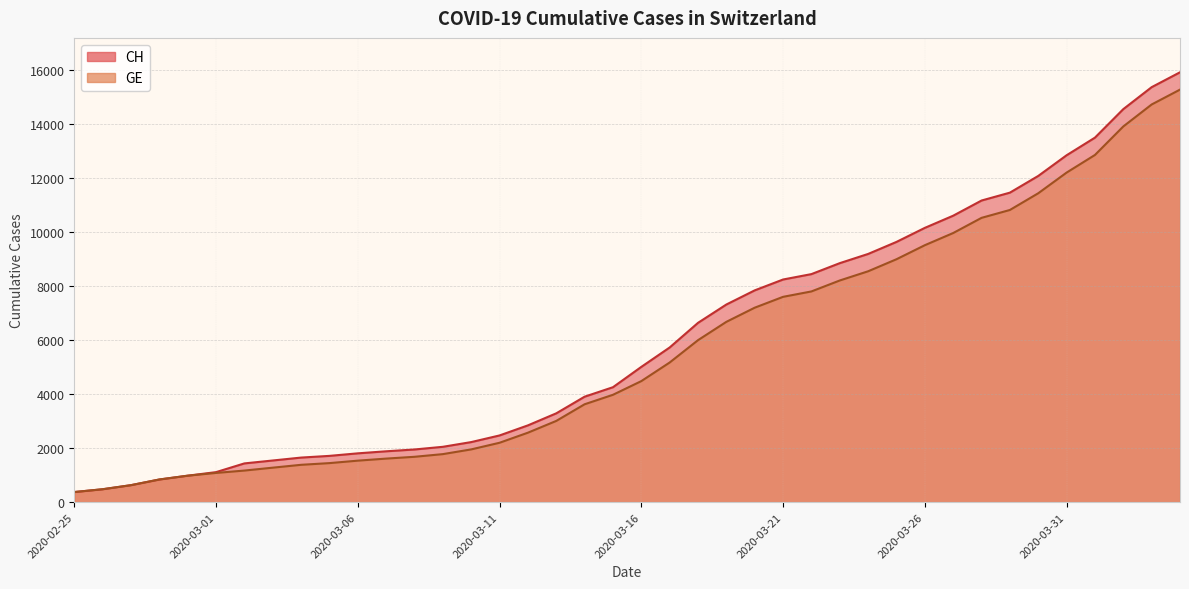

Which series changed the most between 2020-03-12 and 2020-03-22?

CH